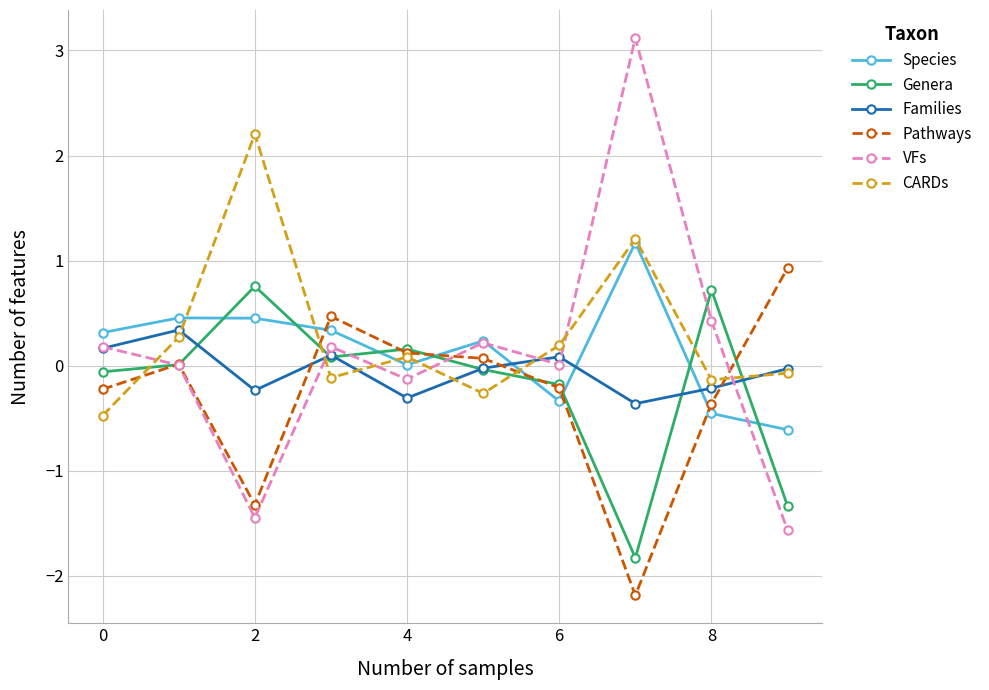

Which series has the largest range (max minus min)?

VFs